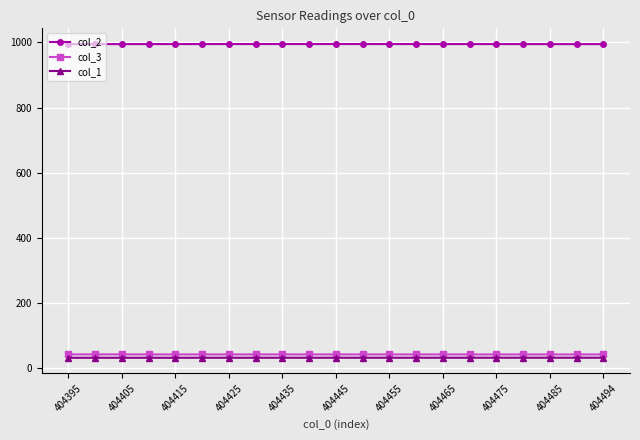

At how many categories does at least one series exceed 251?

21